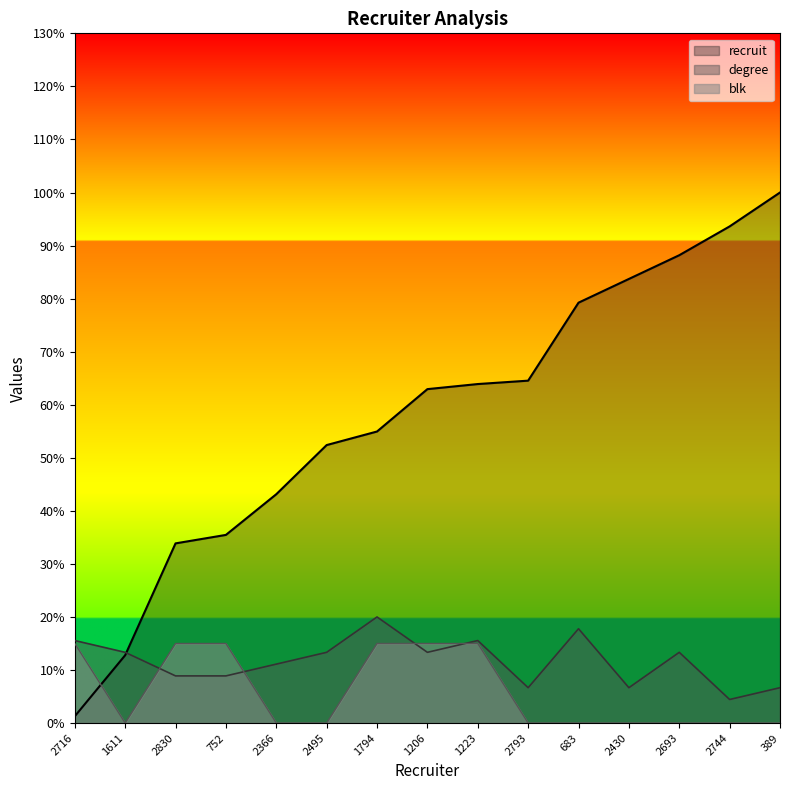

After their last crossing, which series has the higher values: degree or recruit?

recruit